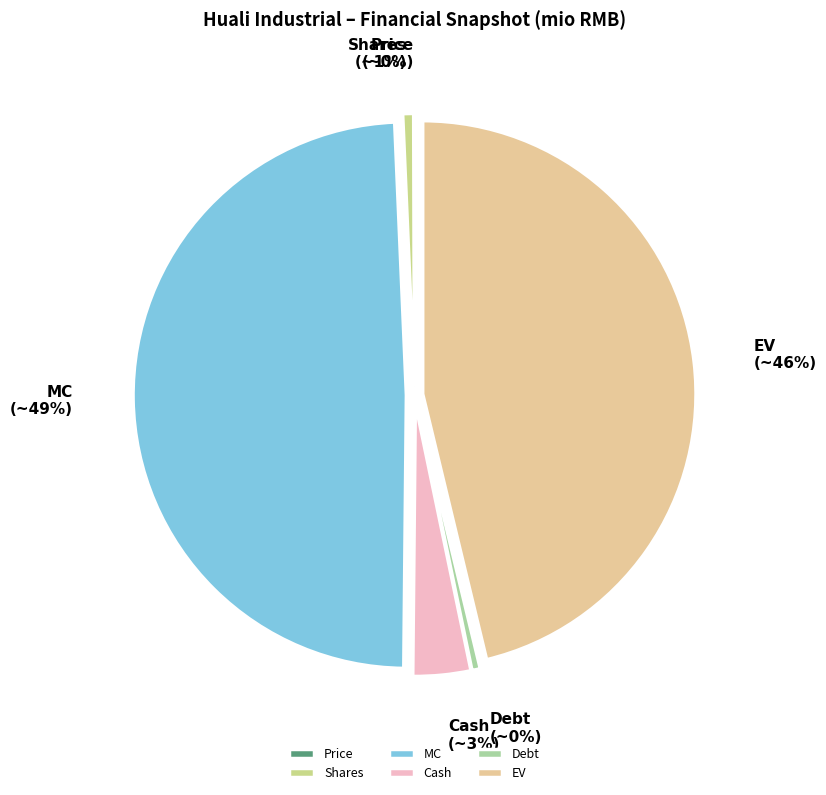

Which slice is the largest?

MC